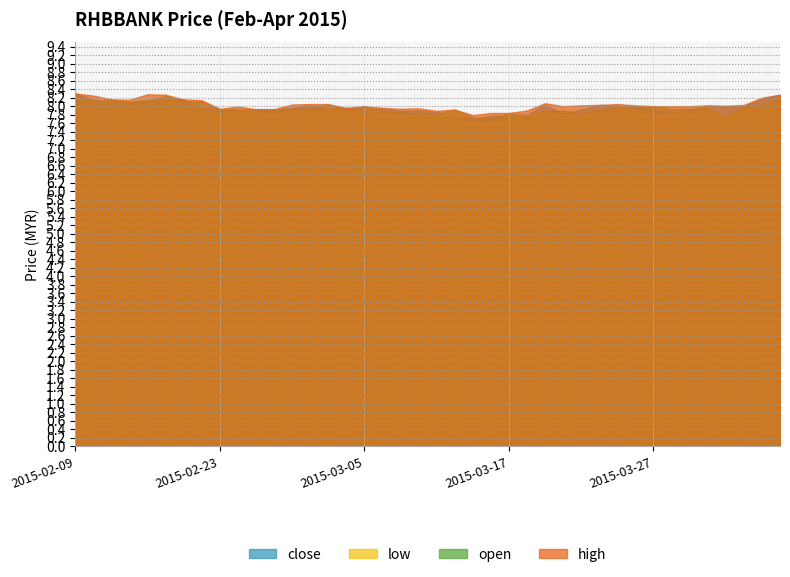

Between 2015-02-13 and 2015-03-27, which series saw the biggest shift?

low